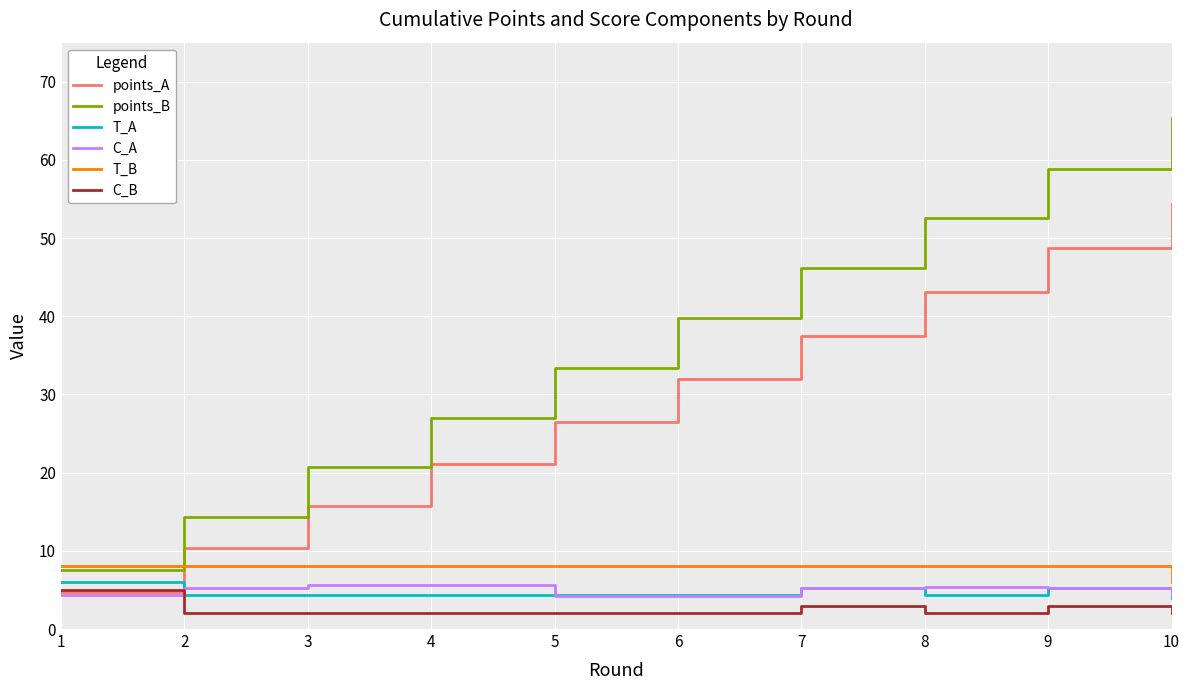

Between 4 and 7, which series saw the biggest shift?

points_B